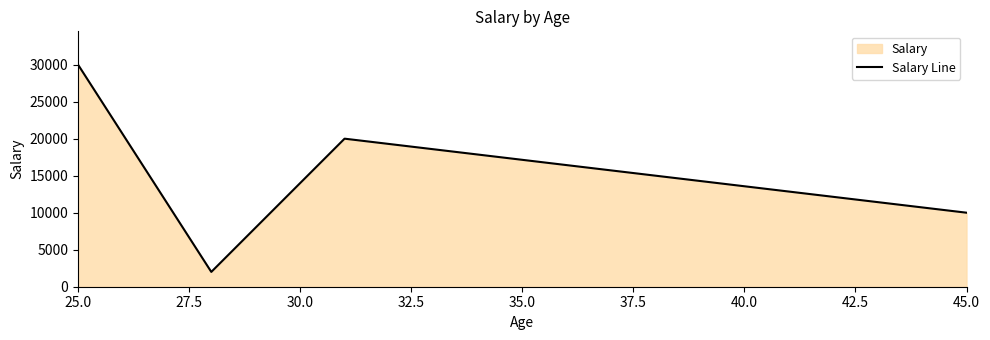

What is the change in value from 25.0 to 45.0?

-20000